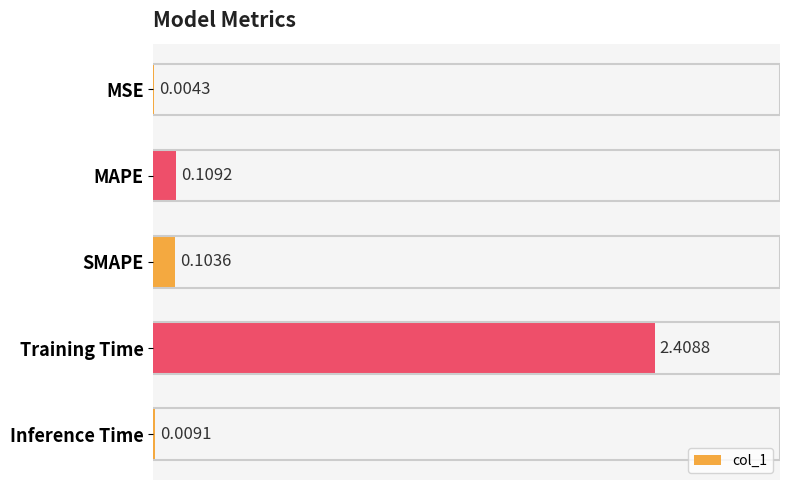

What is the change in value from MSE to Training Time?

+2.4